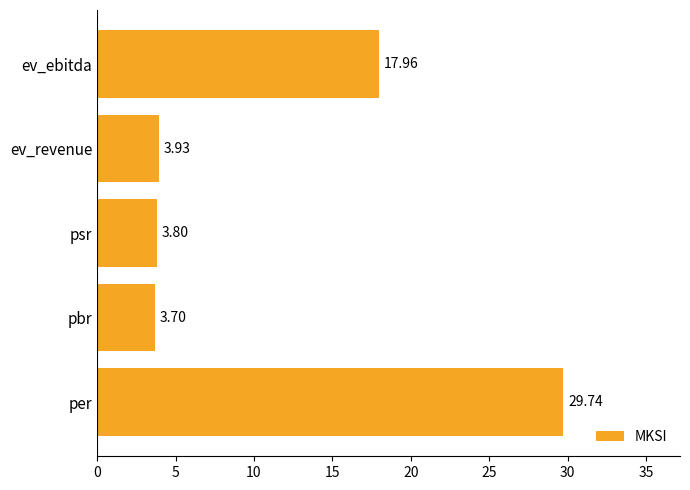

What is the difference between the maximum and minimum values?

26.0